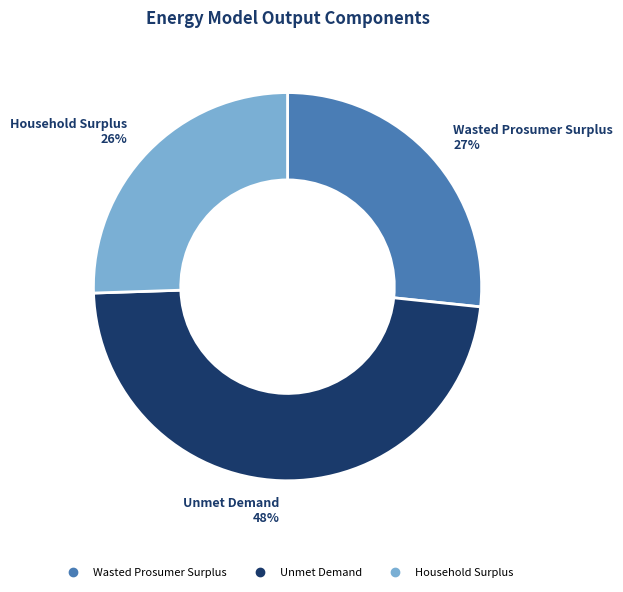

What percentage is the Wasted Prosumer Surplus slice, to the nearest percent?

27%